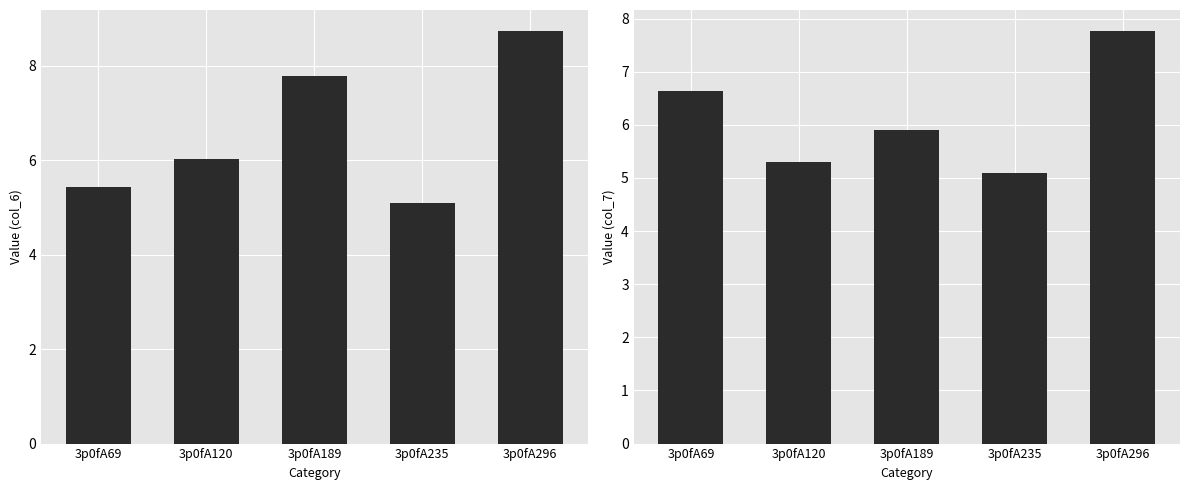

Which label corresponds to the largest value in the chart?

3p0fA296